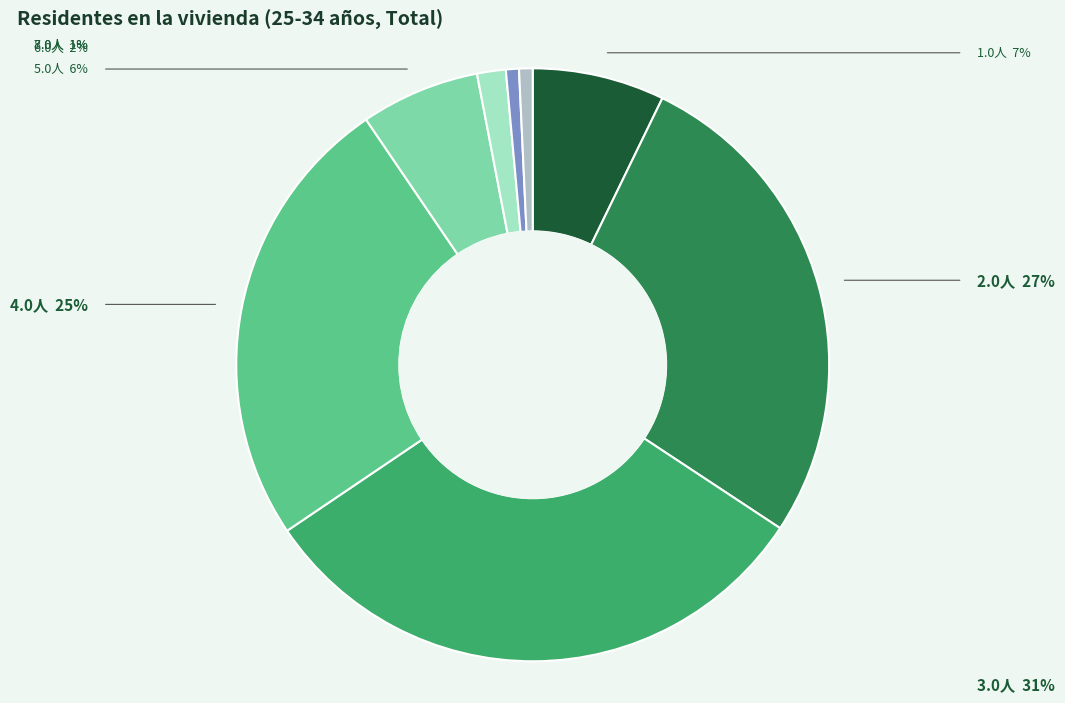

Does any single category account for the majority?

No